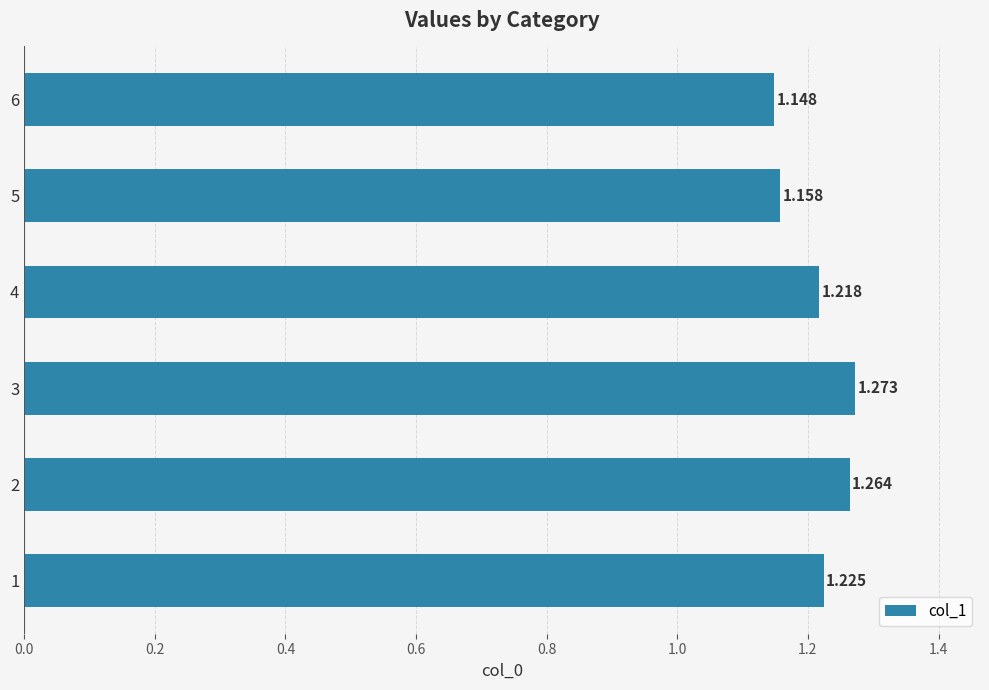

How many bars are there in total?

6